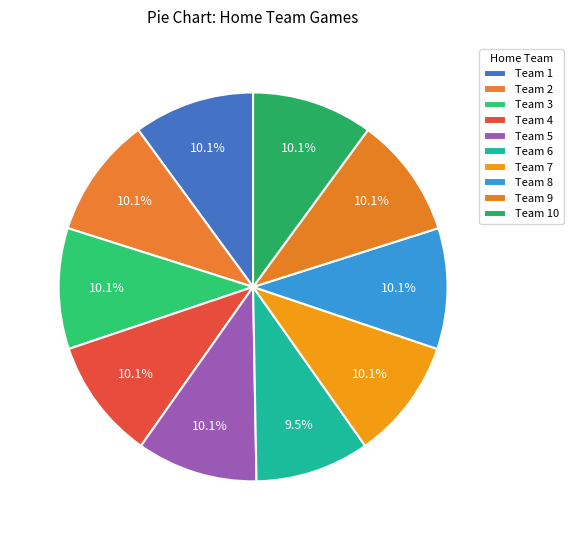

Which category has the smallest portion of the pie?

Team 6